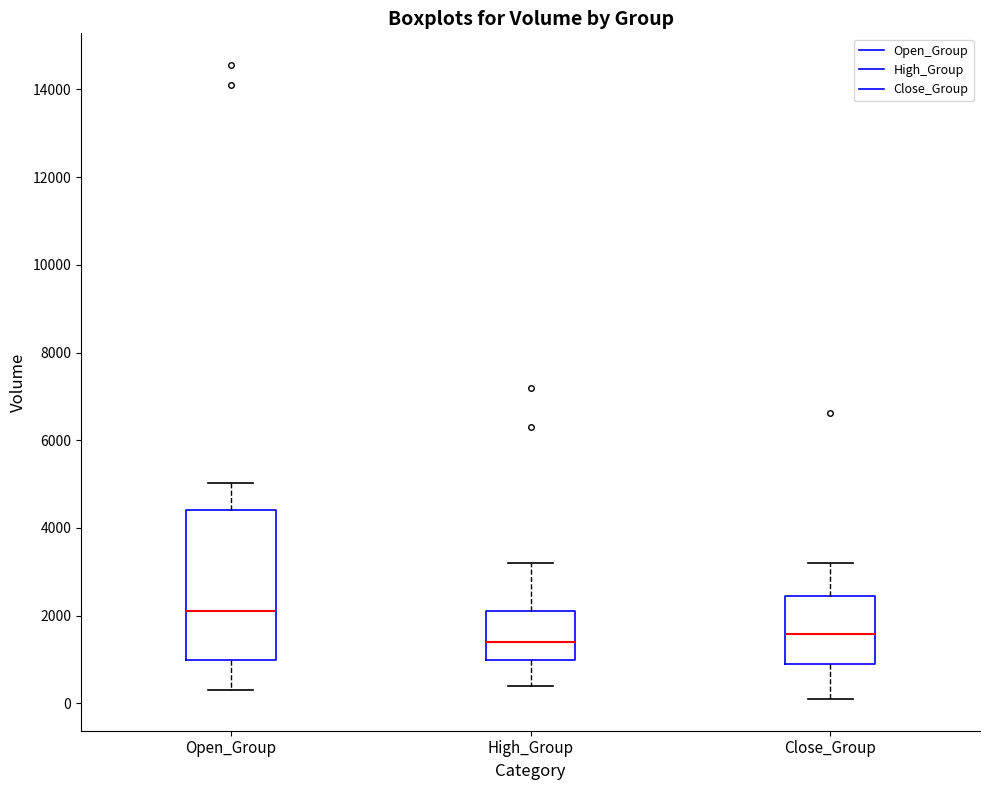

Reading left to right, transcribe this box plot: for each box, give where its median line is, the range the box spans, and where its two whiskers end, as read against the y-axis. The values are not printed on the chart, so give them approximately, as read against the axis.

Open_Group: median 2200, box 1000 to 4400, whiskers 400 to 5000
High_Group: median 1400, box 1000 to 2200, whiskers 400 to 3200
Close_Group: median 1600, box 1000 to 2400, whiskers 200 to 3200